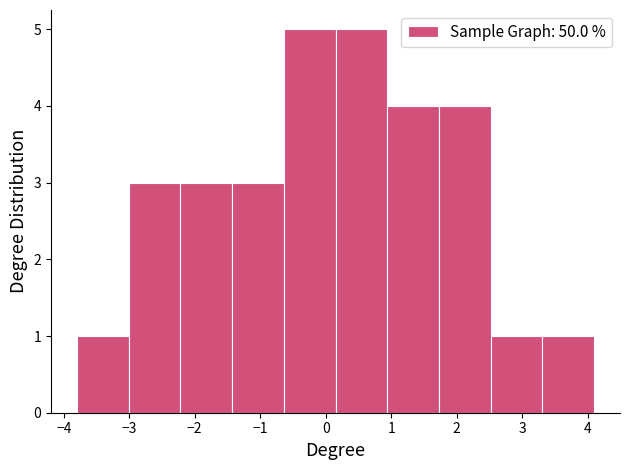

How tall is the bar that spans -1.43 to -0.64 on the x-axis? Neither the bar edges nor the heights are printed on the chart, so give them approximately, as read against the axes.

3